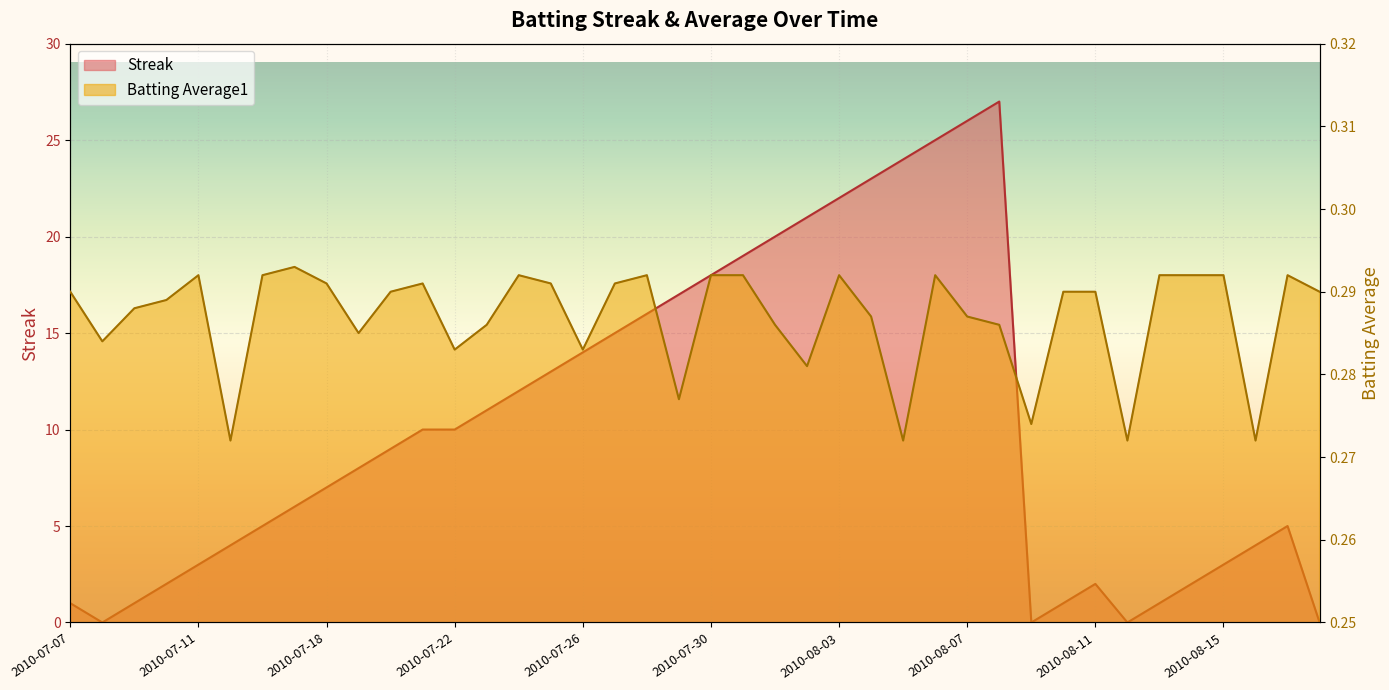

What is the value of the Batting Average1 point at the 6th from the left?

0.3